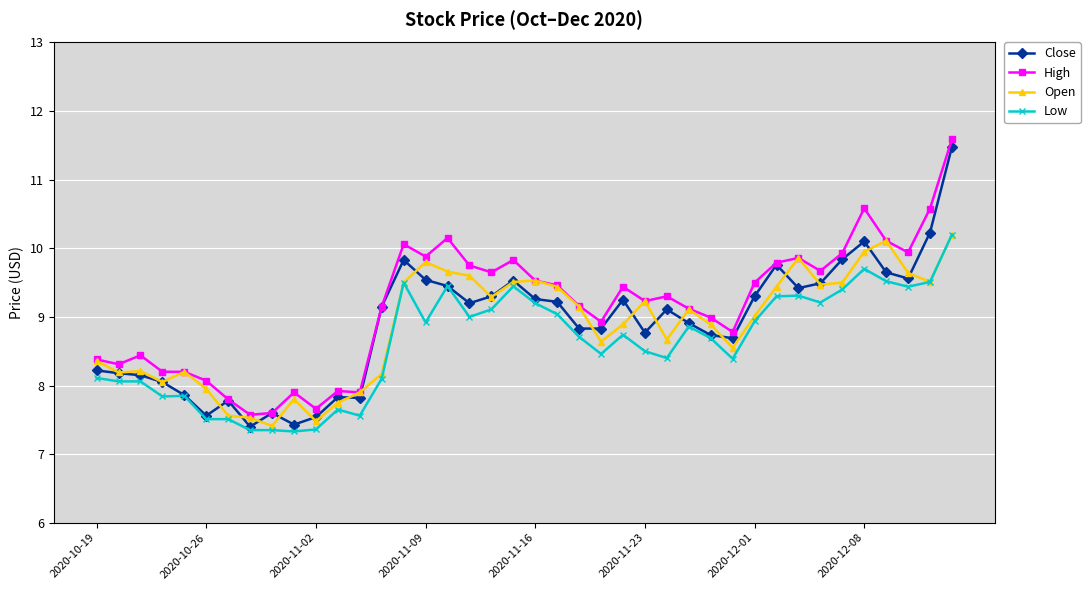

What is the value of the Open point at the 18th from the left?

9.6